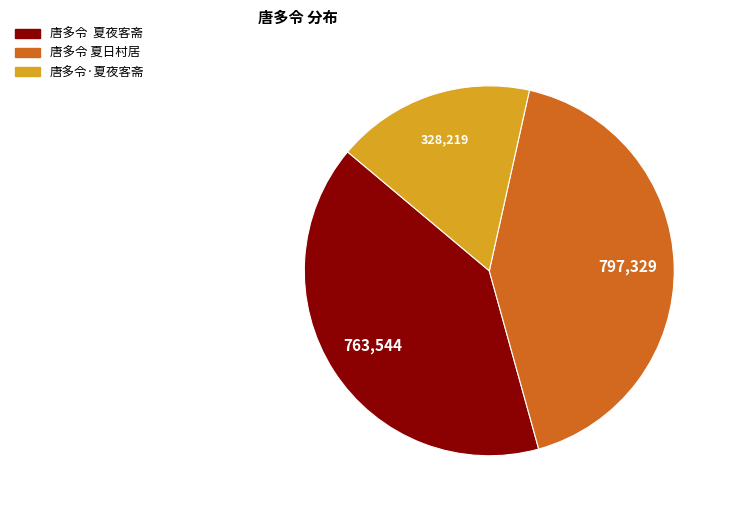

True or false: 唐多令 夏夜客斋 accounts for 40% of the total.

True